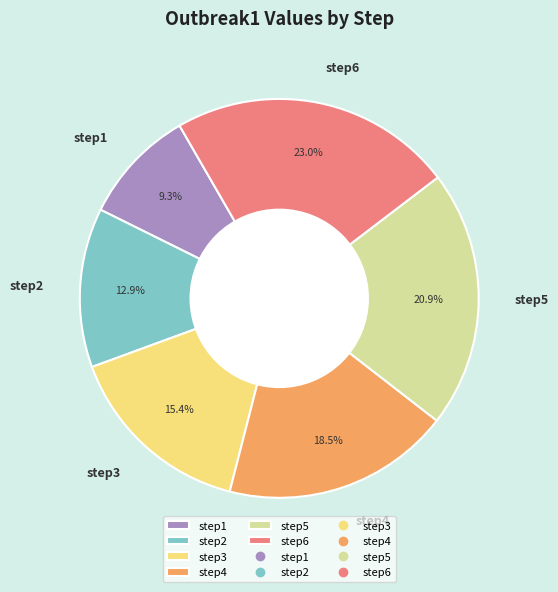

To the nearest percent, what is the combined percentage of step5 and step4?

39%